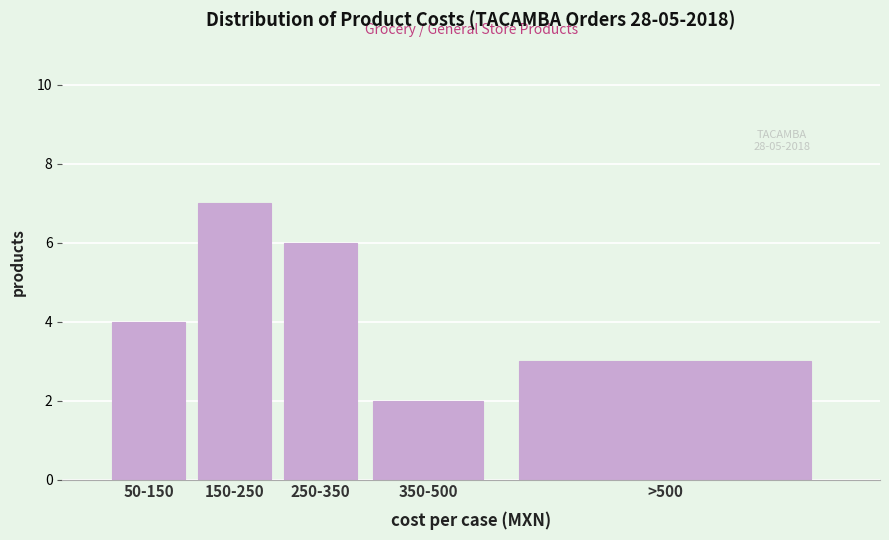

Reading left to right, extract all data points from this chart.

50-150=4	150-250=7	250-350=6	350-500=2	>500=3